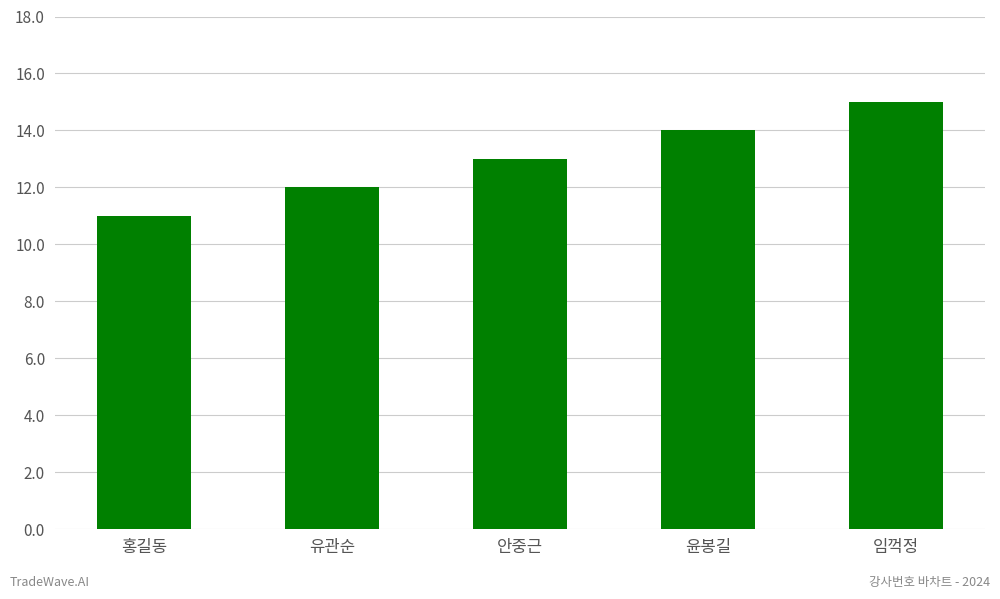

Is it true that the value at 임꺽정 is 4?

False